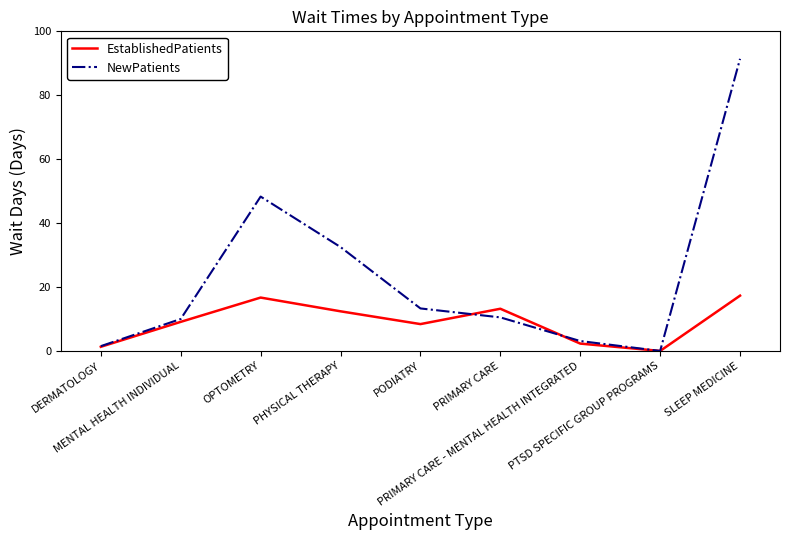

Where does the EstablishedPatients series first go above 9?

MENTAL HEALTH INDIVIDUAL